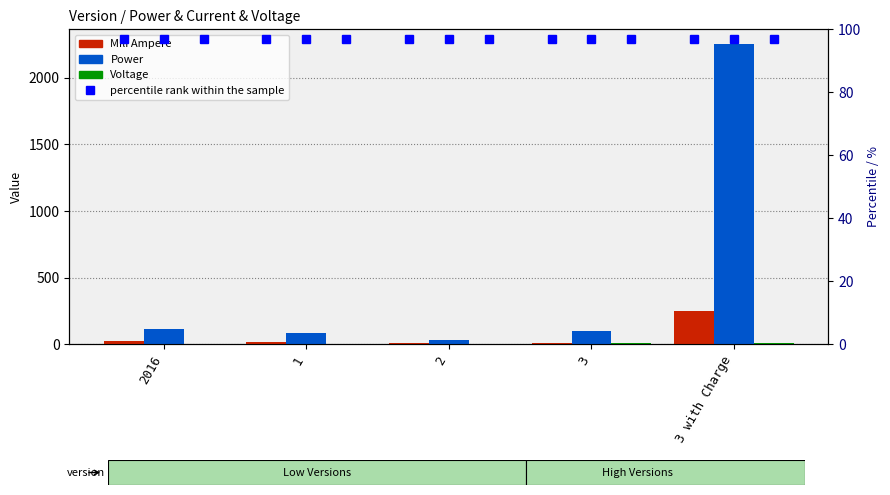

Which series has the largest range (max minus min)?

Power